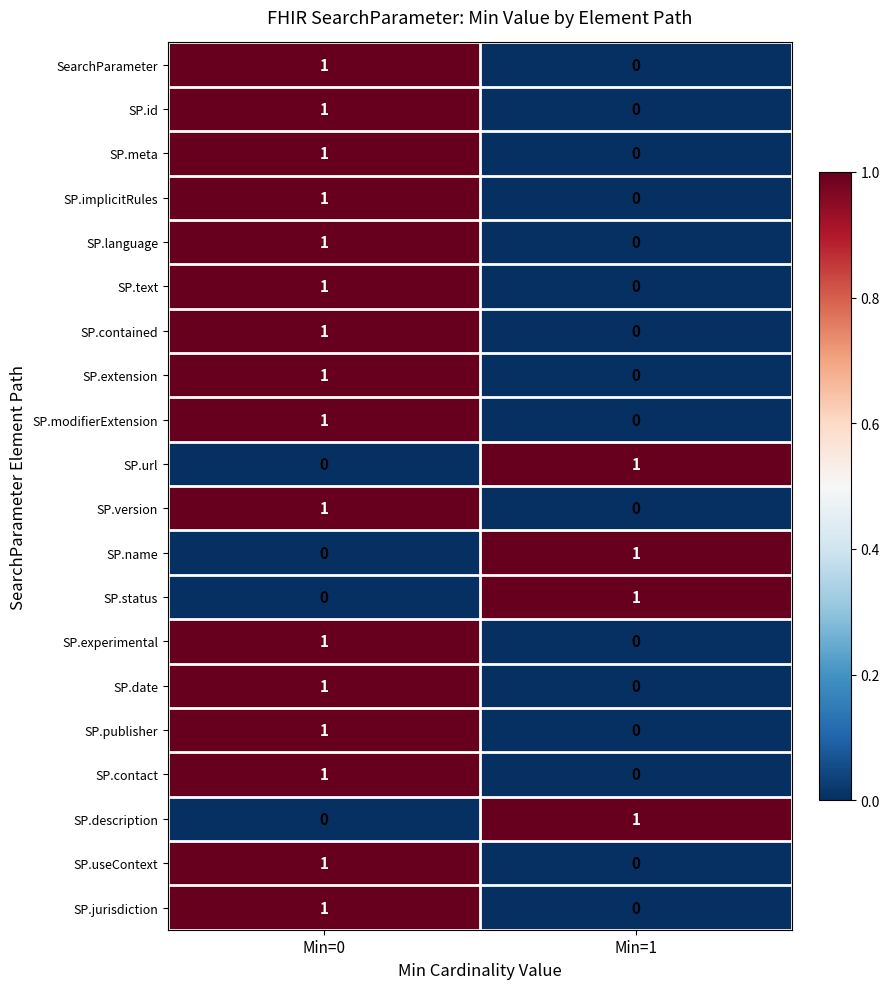

Rank the categories by SP.publisher value from lowest to highest.

Min=1, Min=0